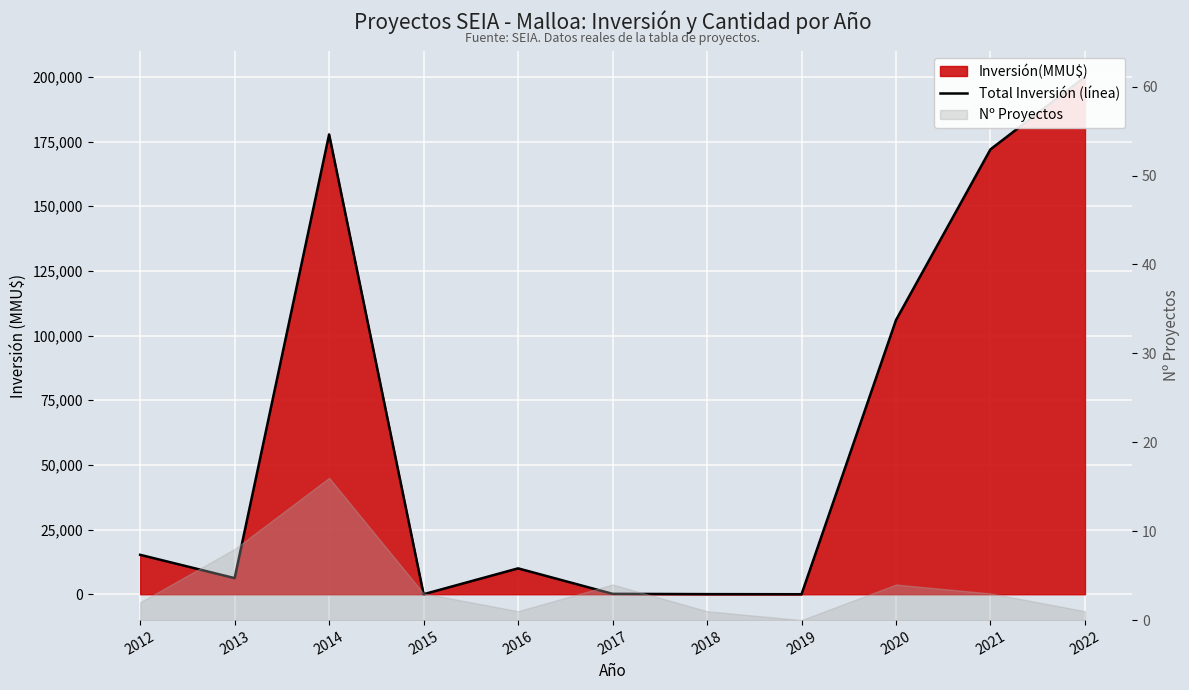

How many points are lower than both their immediate neighbors (excluding endpoints)?

3